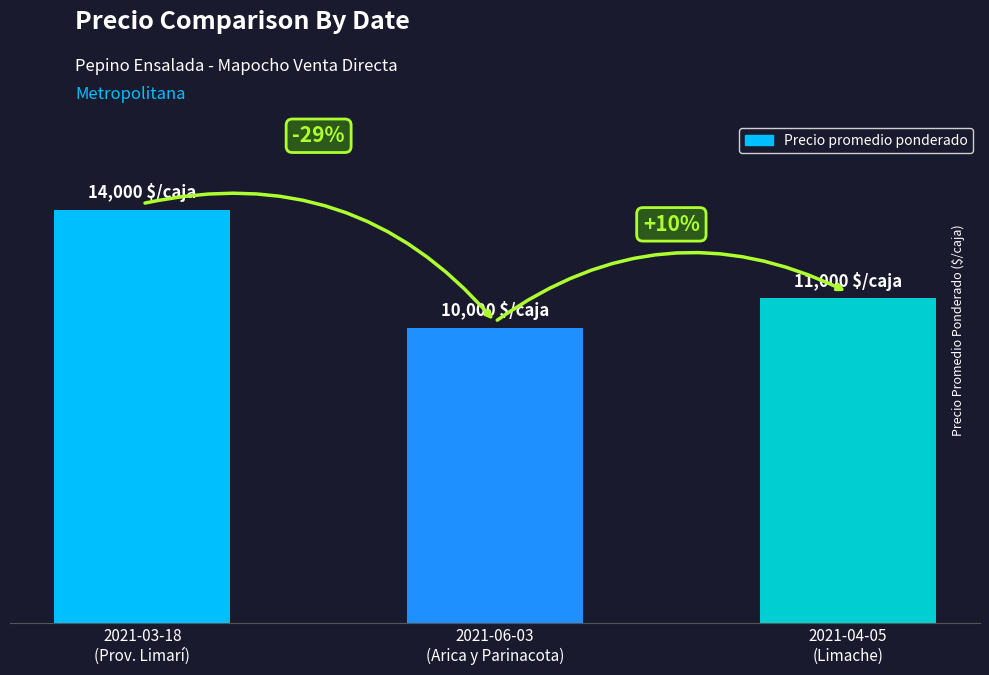

What is the ratio of the value at 2021-06-03
(Arica y Parinacota) to the value at 2021-03-18
(Prov. Limarí)?

0.7